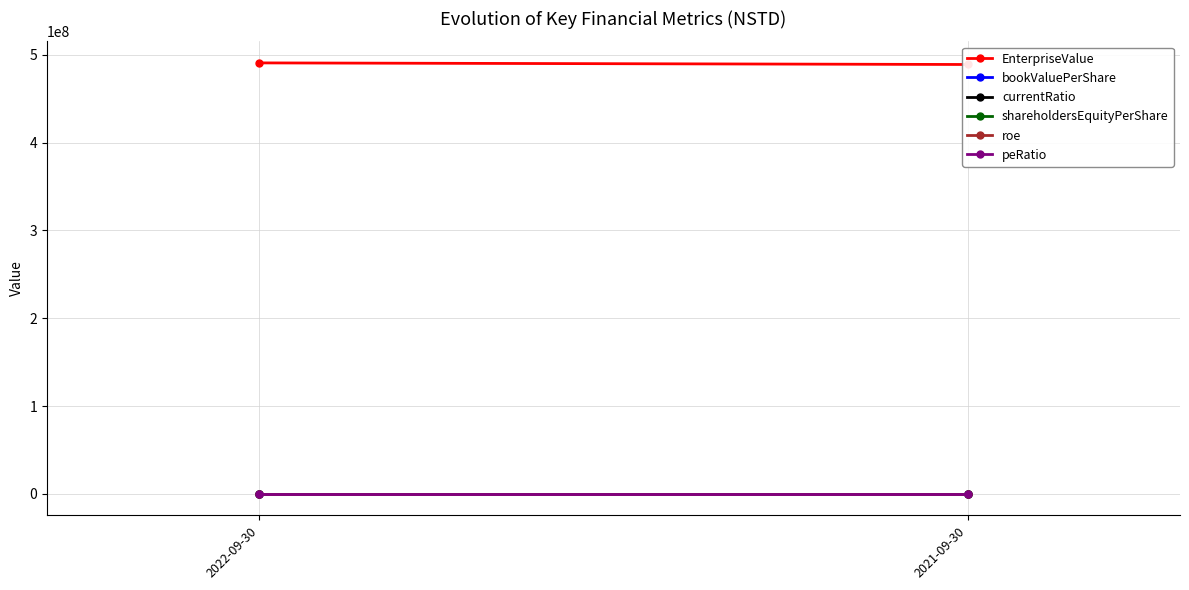

What are all the series names shown in the legend?

EnterpriseValue, bookValuePerShare, currentRatio, shareholdersEquityPerShare, roe, peRatio